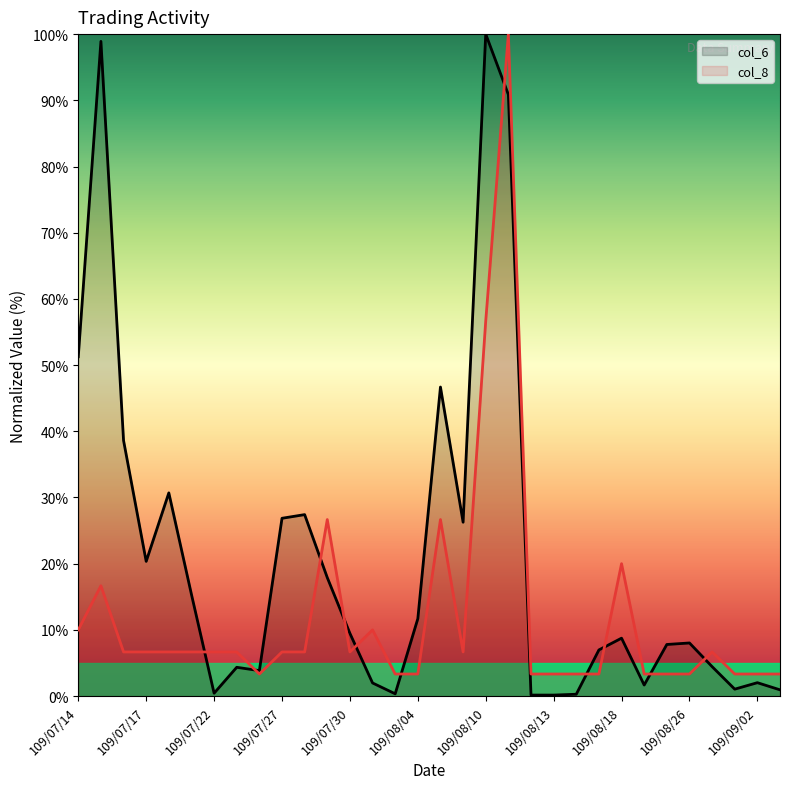

Rank the categories by col_6 value from lowest to highest.

109/08/13, 109/08/12, 109/08/14, 109/08/03, 109/07/22, 109/09/04, 109/09/01, 109/08/21, 109/07/31, 109/09/02, 109/07/24, 109/07/23, 109/08/28, 109/08/17, 109/08/25, 109/08/26, 109/08/18, 109/07/30, 109/08/04, 109/07/21, 109/07/29, 109/07/17, 109/08/06, 109/07/27, 109/07/28, 109/07/20, 109/07/16, 109/08/05, 109/07/14, 109/08/11, 109/07/15, 109/08/10